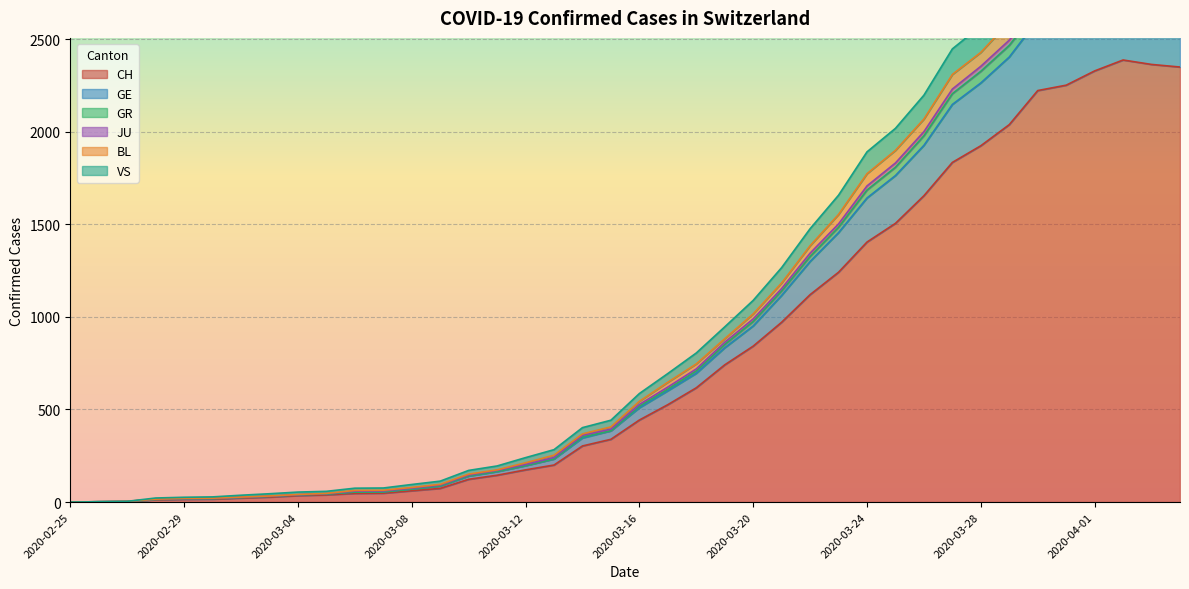

How many positive values does the VS series have?

39